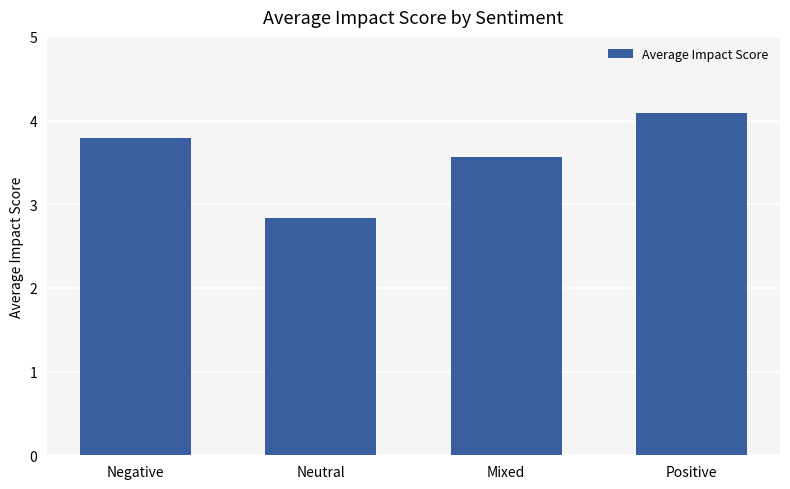

What is the maximum value shown in the chart?

4.1